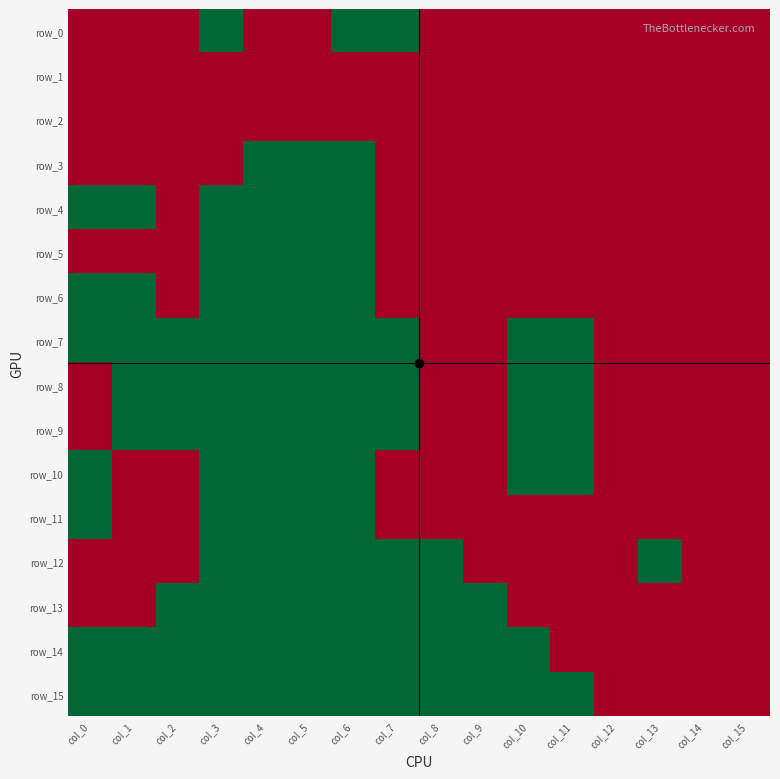

Rank the categories by row_11 value from lowest to highest.

col_1, col_2, col_7, col_8, col_9, col_10, col_11, col_12, col_13, col_14, col_15, col_0, col_3, col_4, col_5, col_6